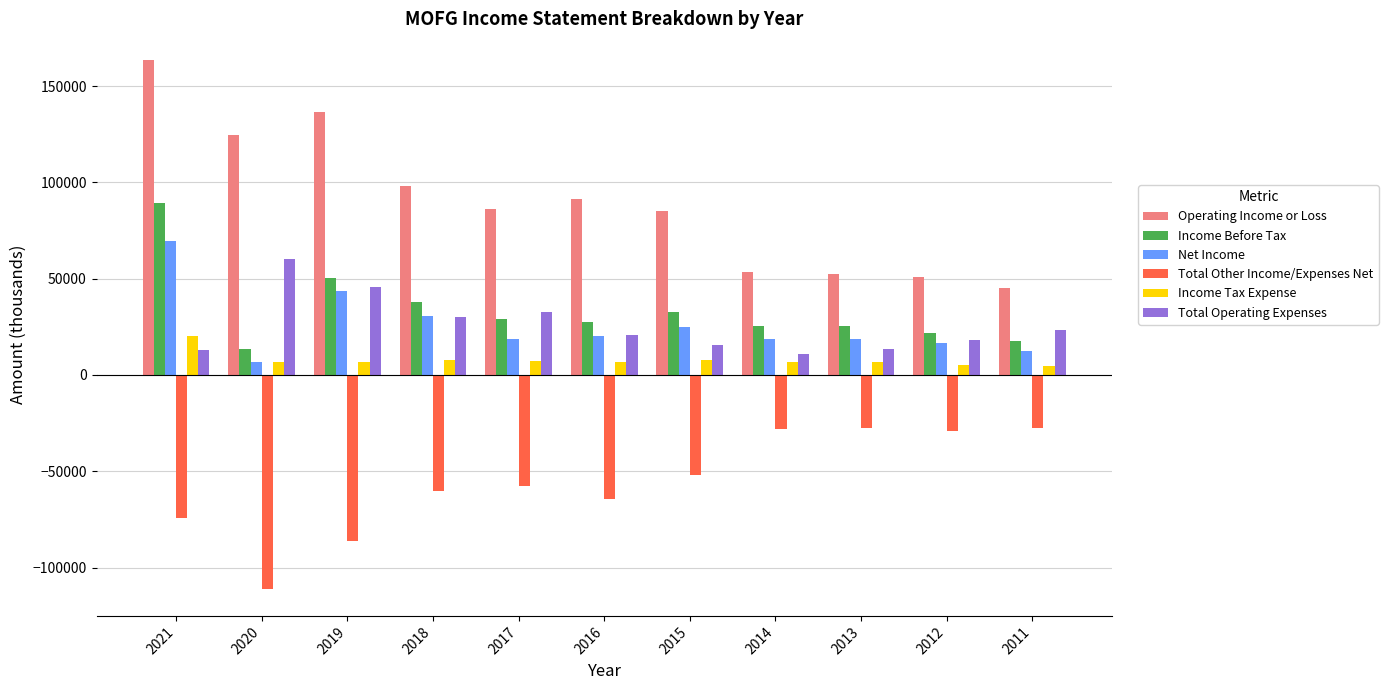

Which series has the widest spread of values?

Operating Income or Loss